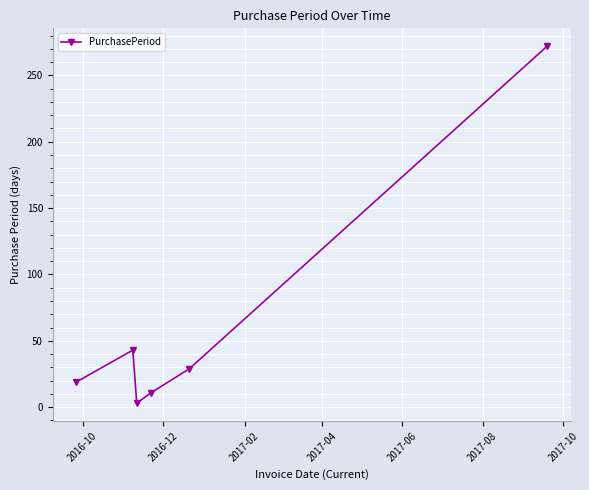

What is the value of the 6th point from the left?

272